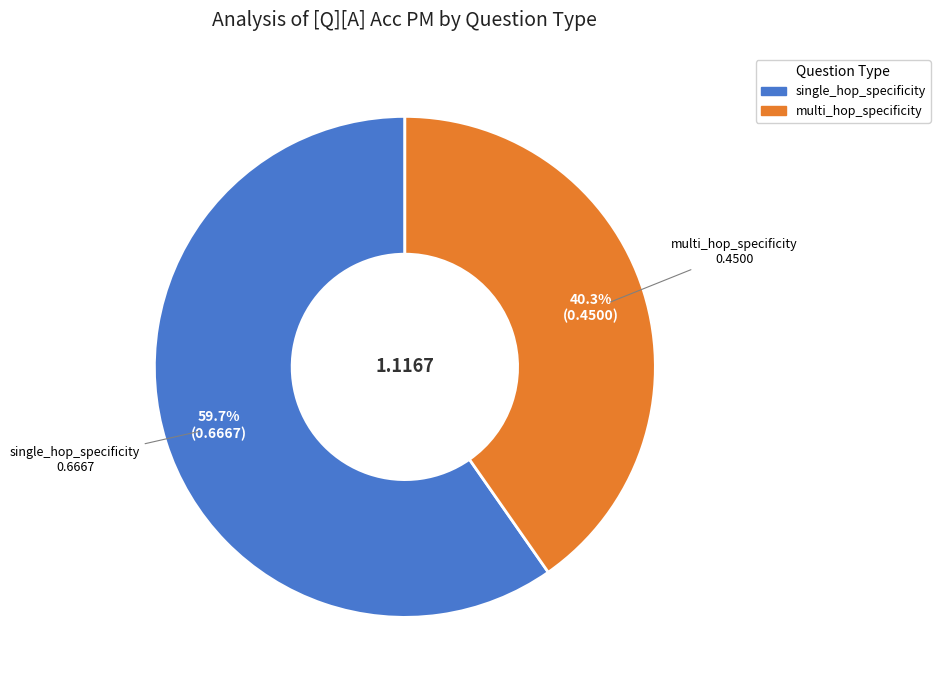

How many segments does this pie chart have?

2